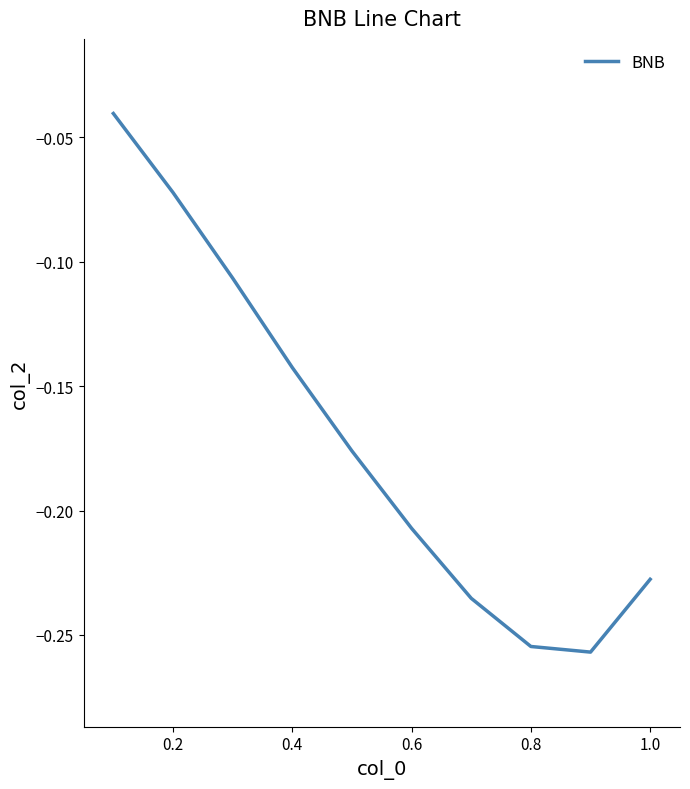

How many lines are shown in the chart?

1